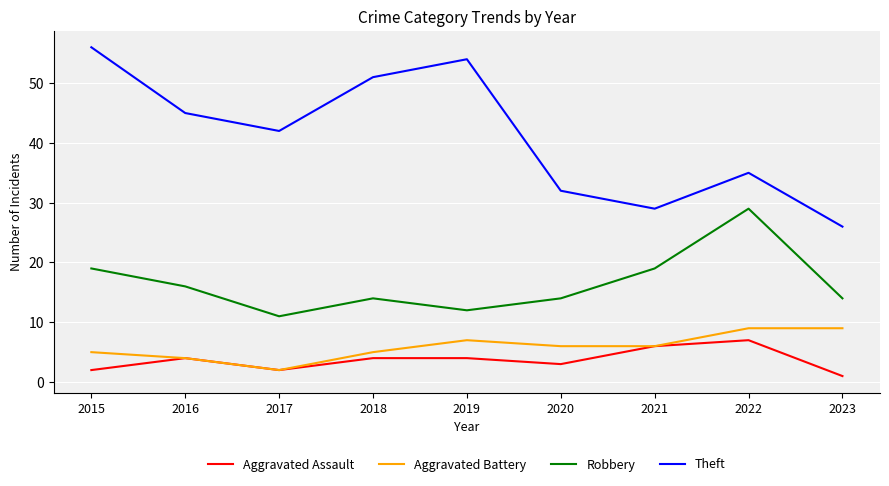

Reading left to right, transcribe all the data shown in this chart.

Aggravated Assault: 2015=2	2016=4	2017=2	2018=4	2019=4	2020=3	2021=6	2022=7	2023=1
Aggravated Battery: 2015=5	2016=4	2017=2	2018=5	2019=7	2020=6	2021=6	2022=9	2023=9
Robbery: 2015=19	2016=16	2017=11	2018=14	2019=12	2020=14	2021=19	2022=29	2023=14
Theft: 2015=56	2016=45	2017=42	2018=51	2019=54	2020=32	2021=29	2022=35	2023=26